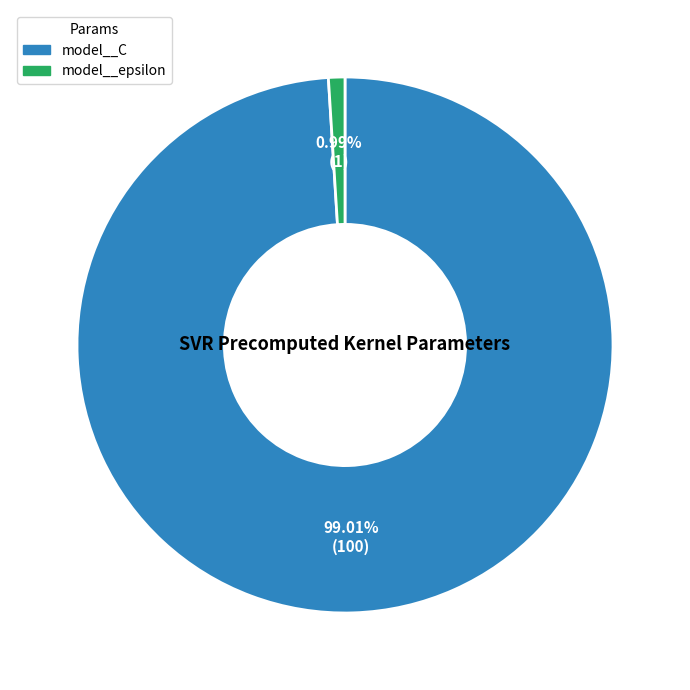

Is the sum of model__C and model__epsilon greater than half?

Yes